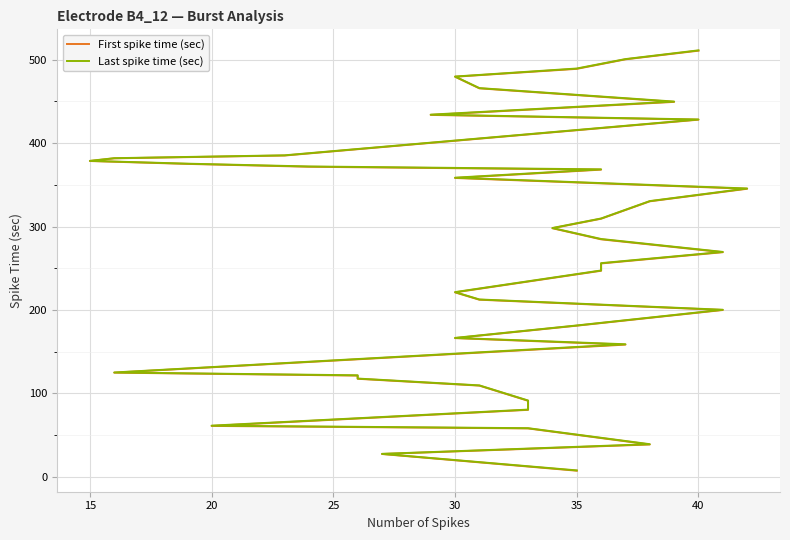

At how many categories does at least one series exceed 160?

28